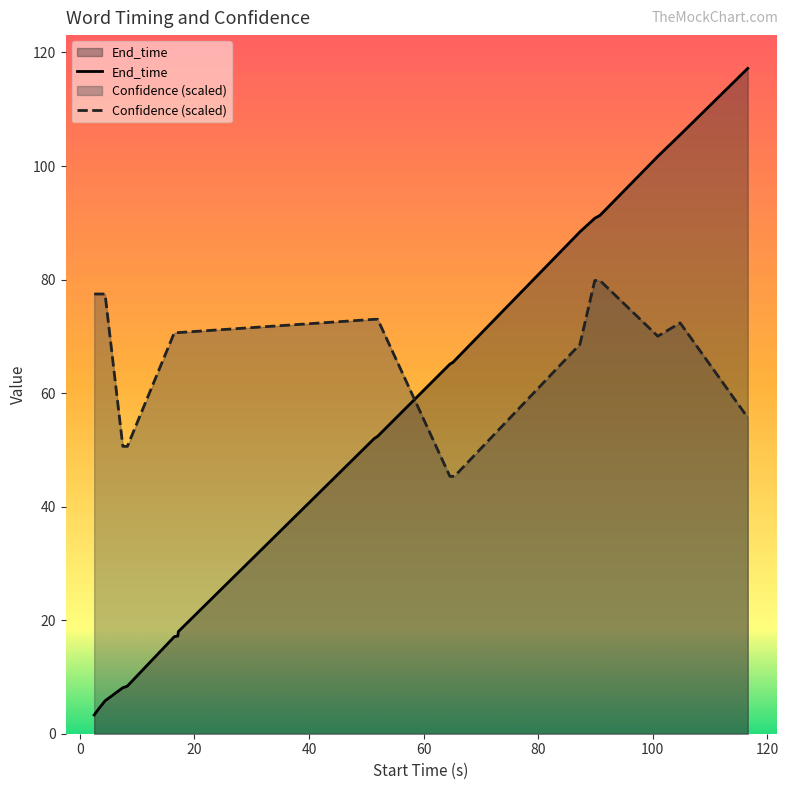

Which series has the largest total across all categories?

Confidence (scaled)